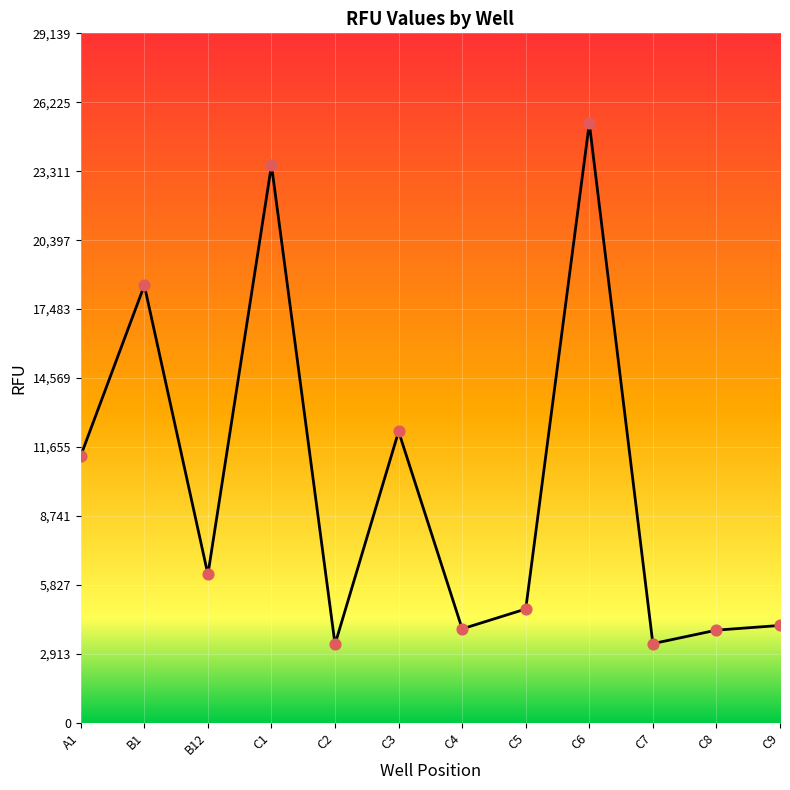

What is the change in value from C2 to C8?

+595